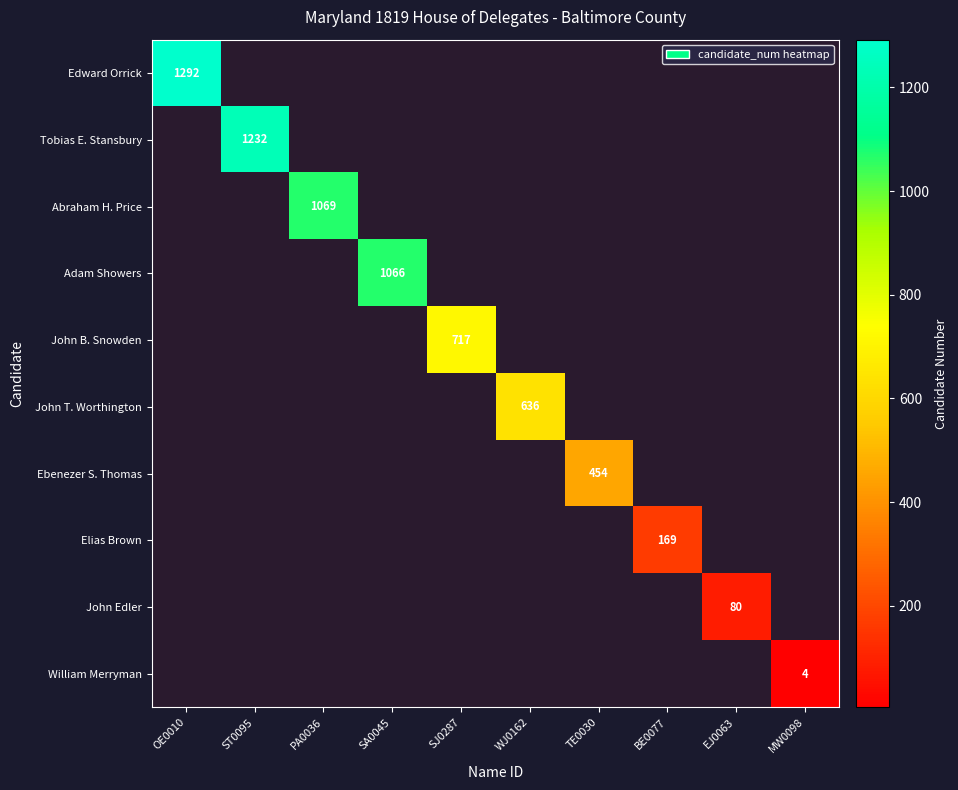

The value of Adam Showers at SA0045 is 1793. True or false?

False